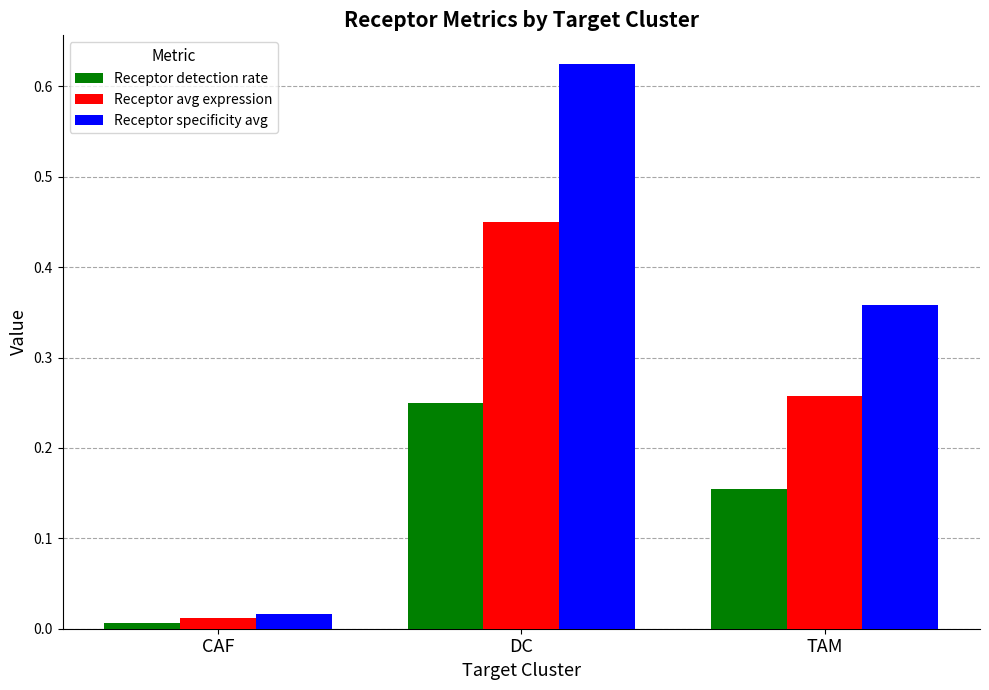

Which category has the lowest value across all series?

CAF